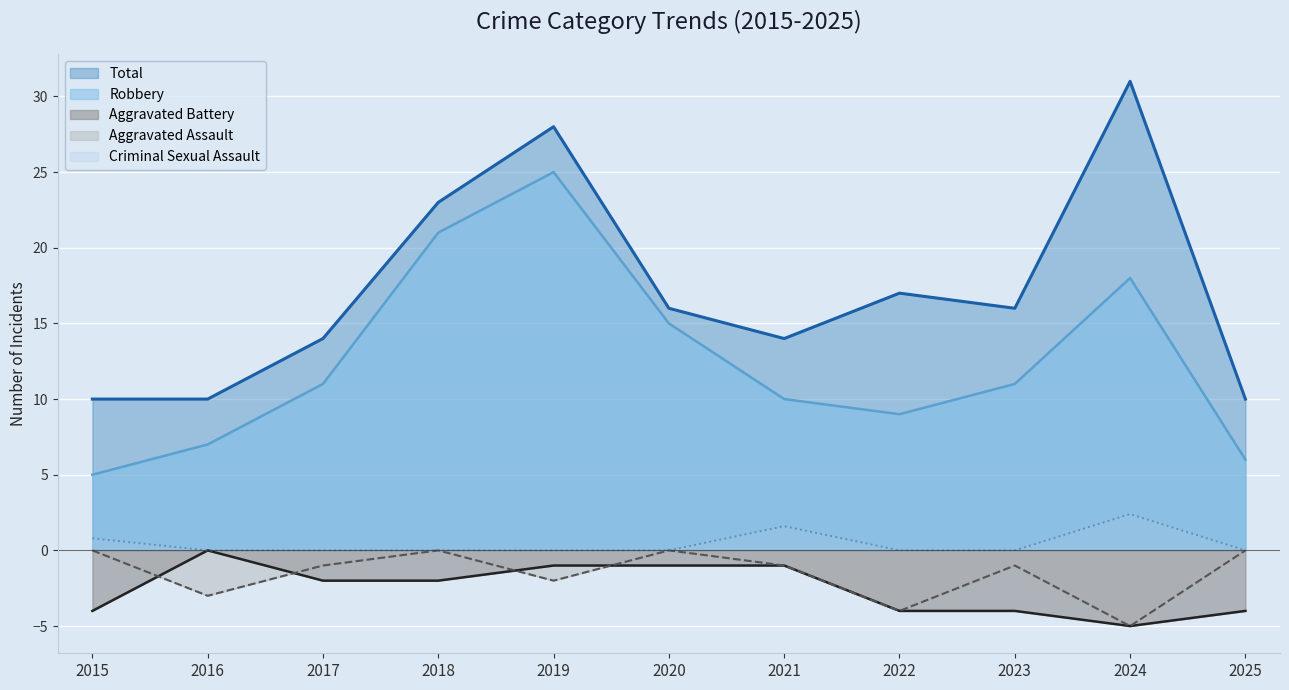

What is the total value across all series at 2021?

23.6